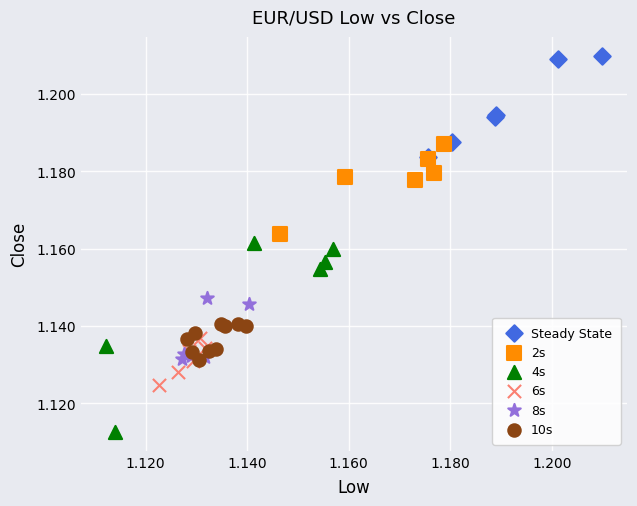

Which series has the largest Y range (max minus min)?

4s